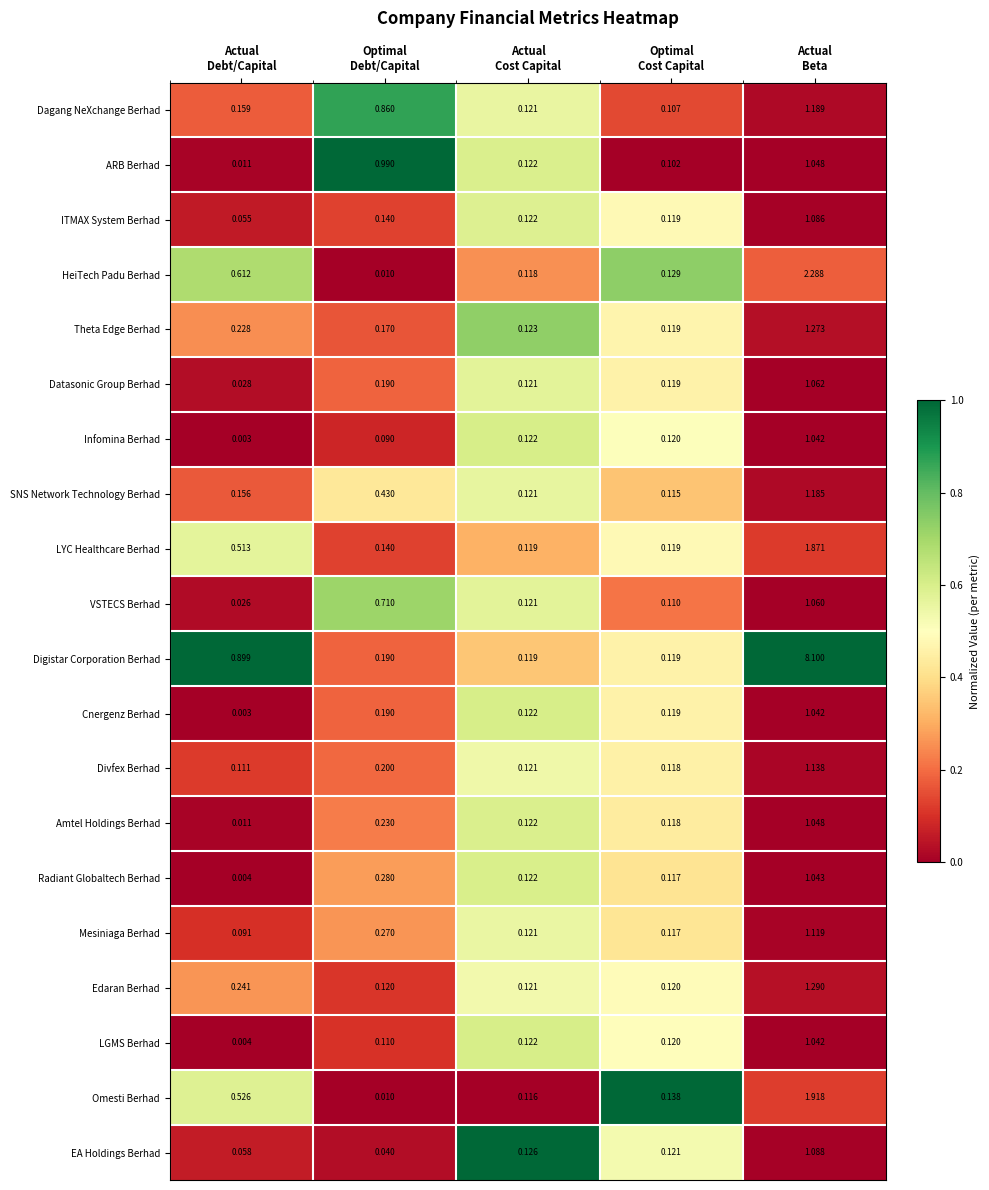

Which series has the largest total across all categories?

Digistar Corporation Berhad